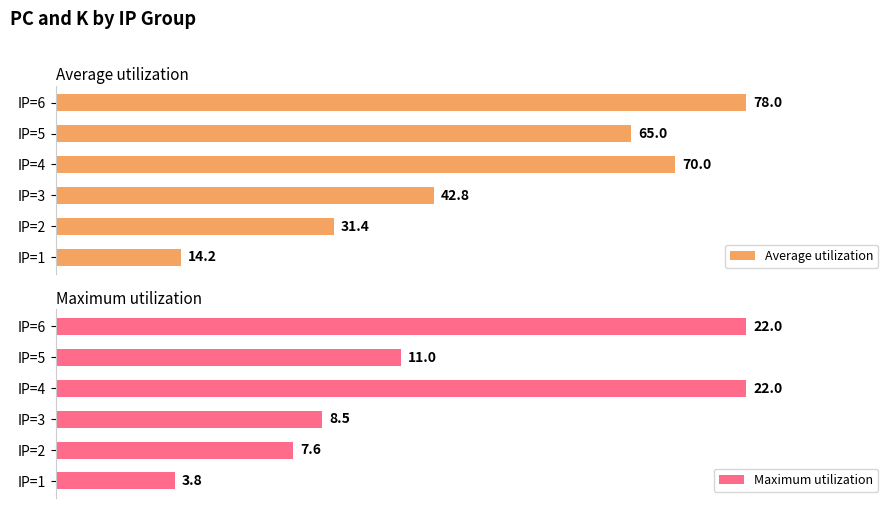

Which series has the widest spread of values?

Maximum utilization